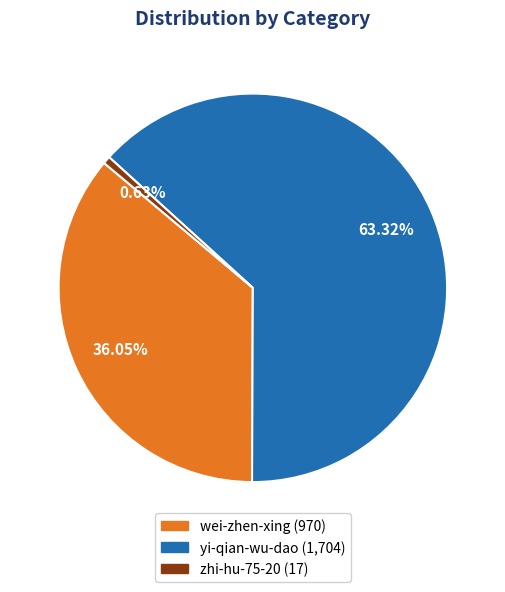

Do zhi-hu-75-20 and wei-zhen-xing together represent more than half of the pie?

No